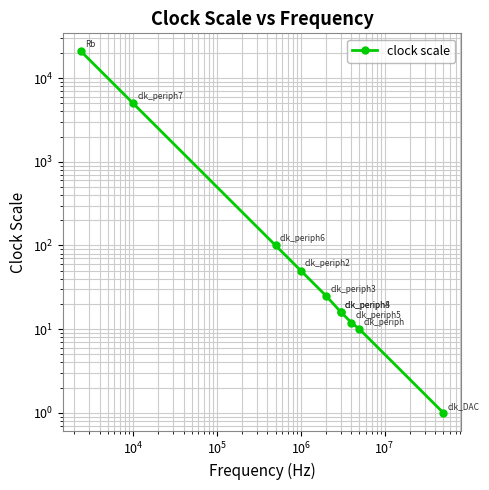

How many values are below 25?

5